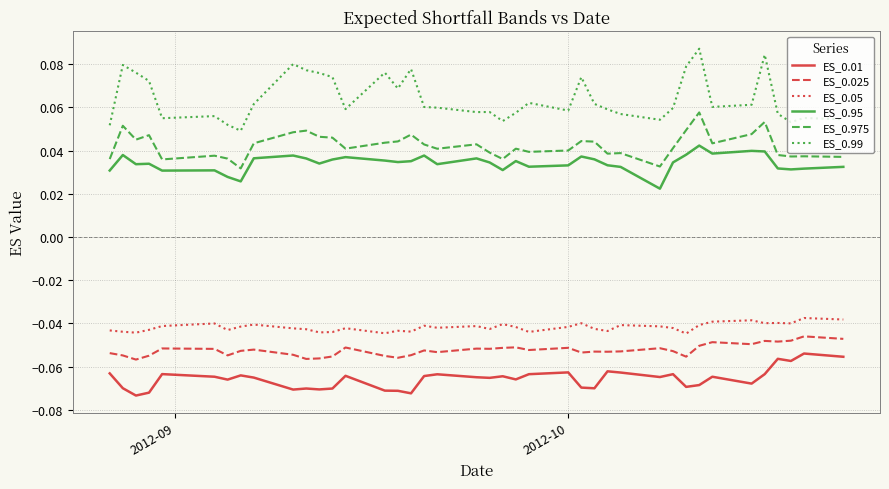

Which series has the widest spread of values?

ES_0.99